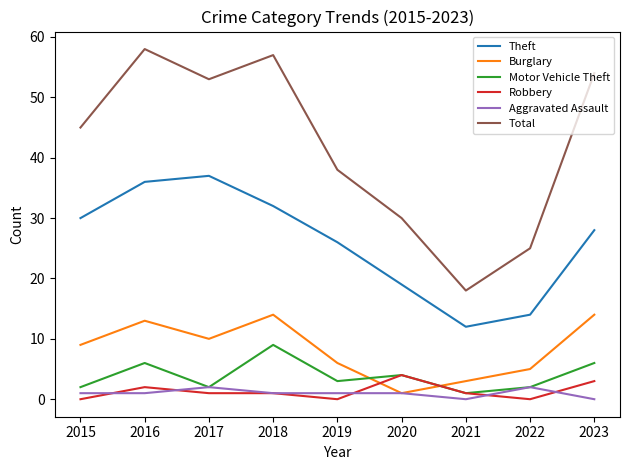

What is the difference between the maximum and second lowest values in the Total series?

33